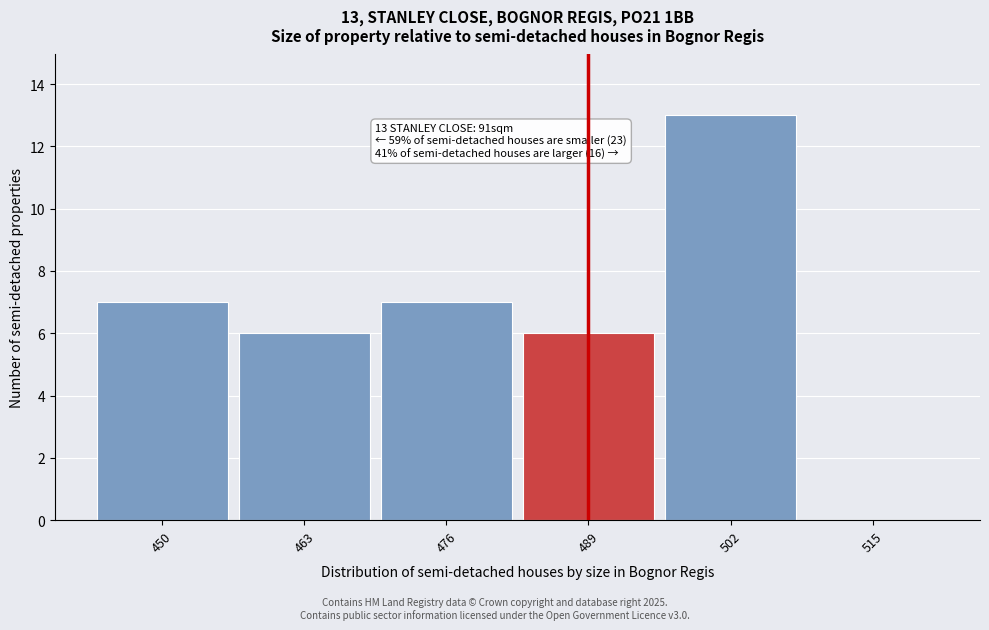

Reading left to right, what are all the values shown in this chart?

450=7	463=6	476=7	489=6	502=13	515=0